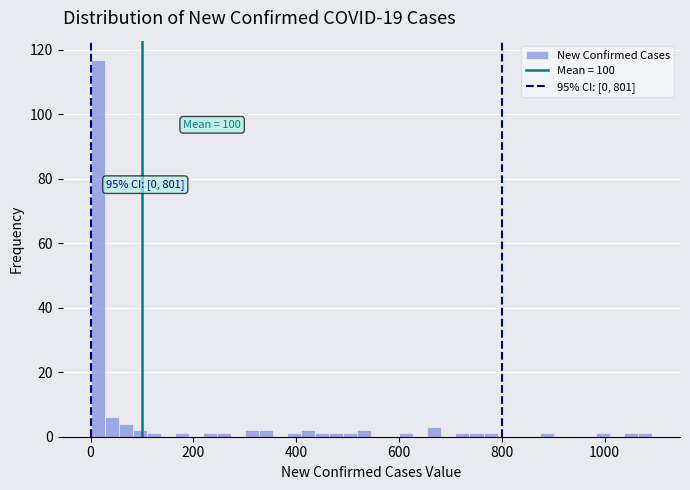

Around what value on the x-axis is the tallest bar? Give the approximate position of its centre, as read against the axis.

20